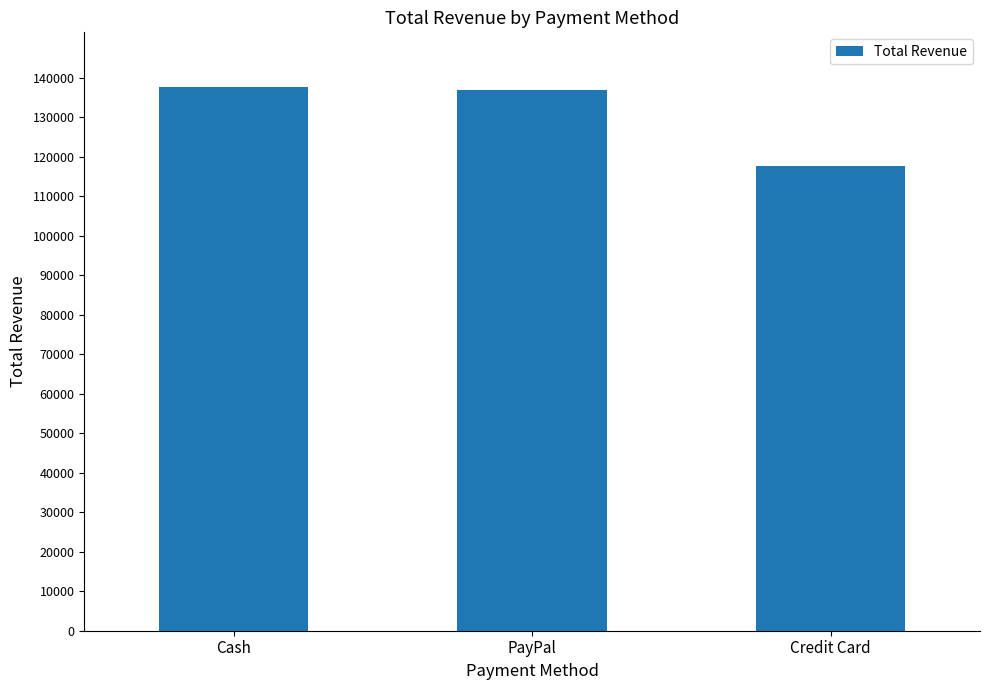

Reading right to left, what are all the values shown in this chart?

Credit Card=117523.4	PayPal=136858.0	Cash=137703.2